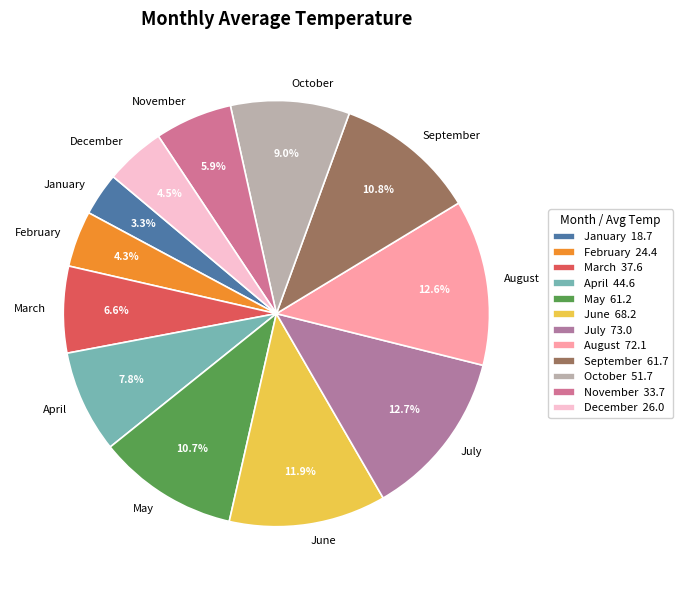

To the nearest percent, what is the difference between the largest and smallest slice percentages?

9%